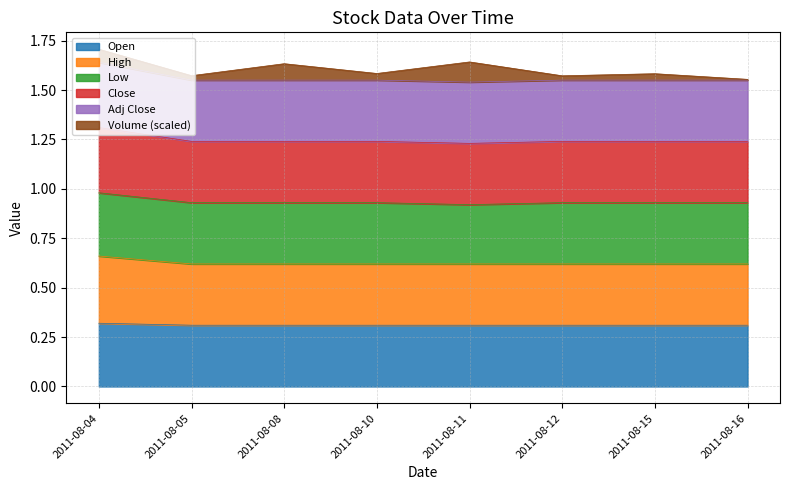

Where is Open nearest to the value 0?

2011-08-05